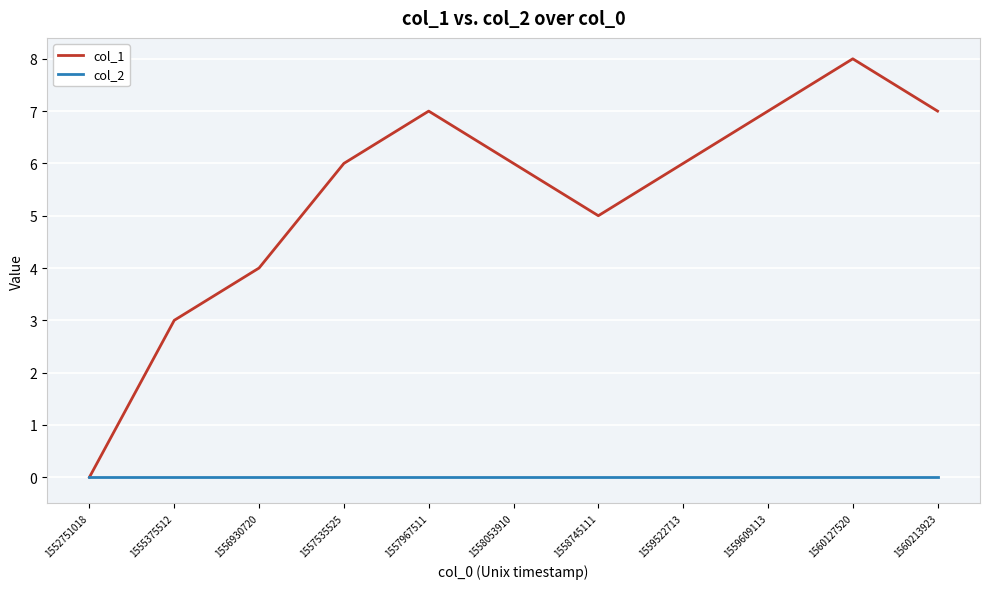

Which category has the highest value across all series?

1560127520